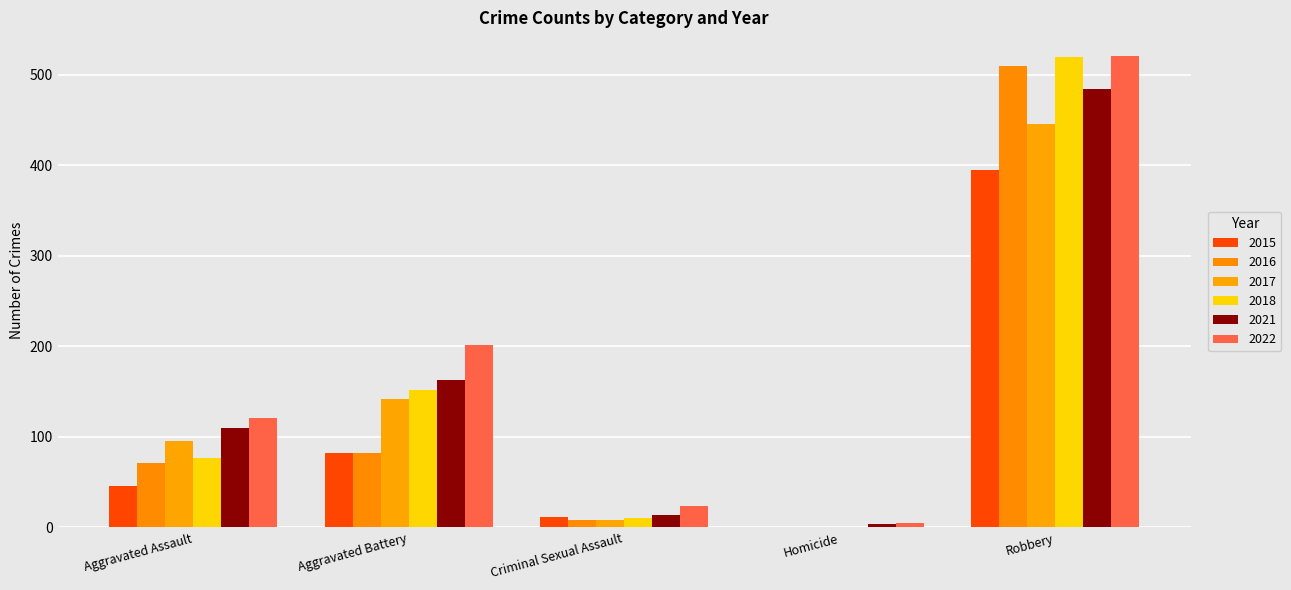

Does the chart contain stacked bars?

No